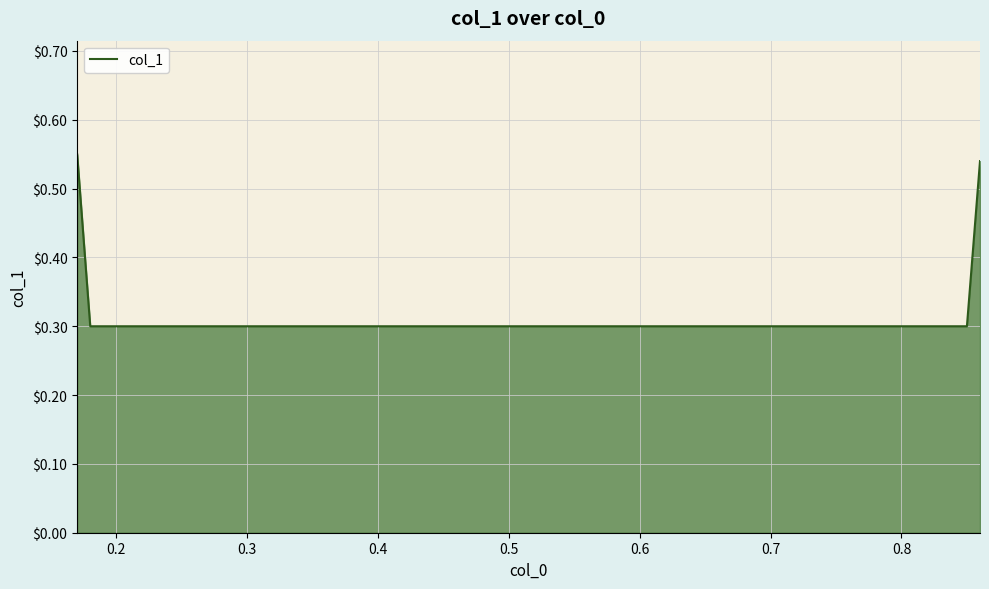

What is the difference between the second highest and minimum values?

0.2